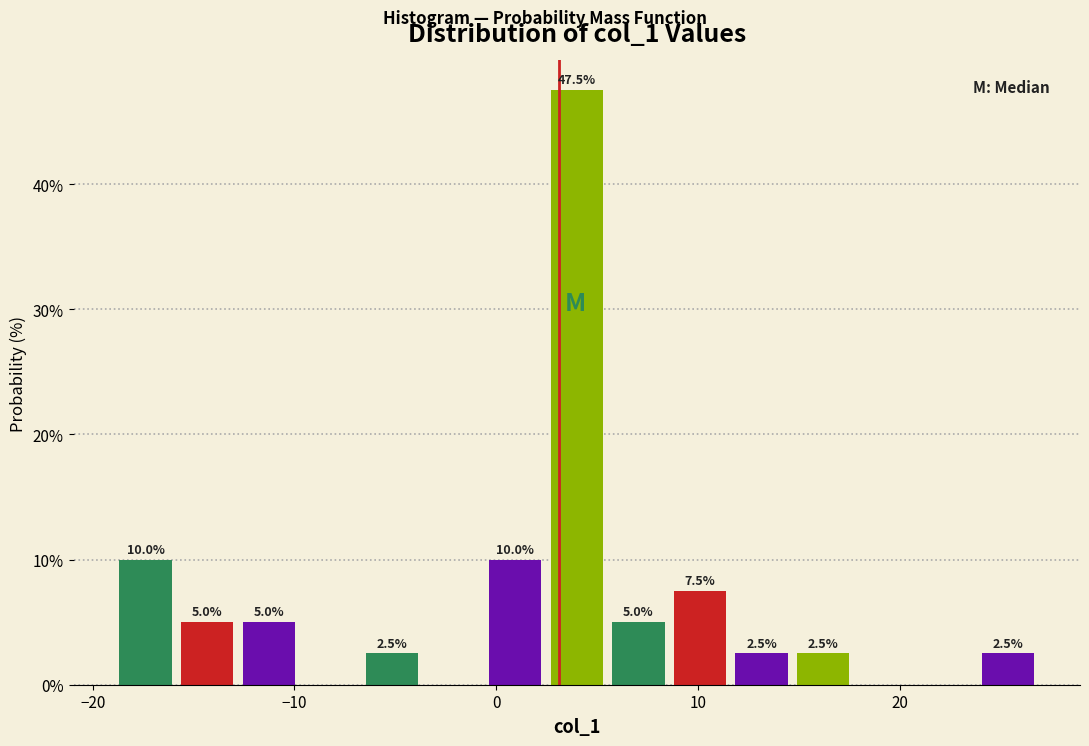

Read against the x-axis, roughly where is the centre of the tallest bar?

4